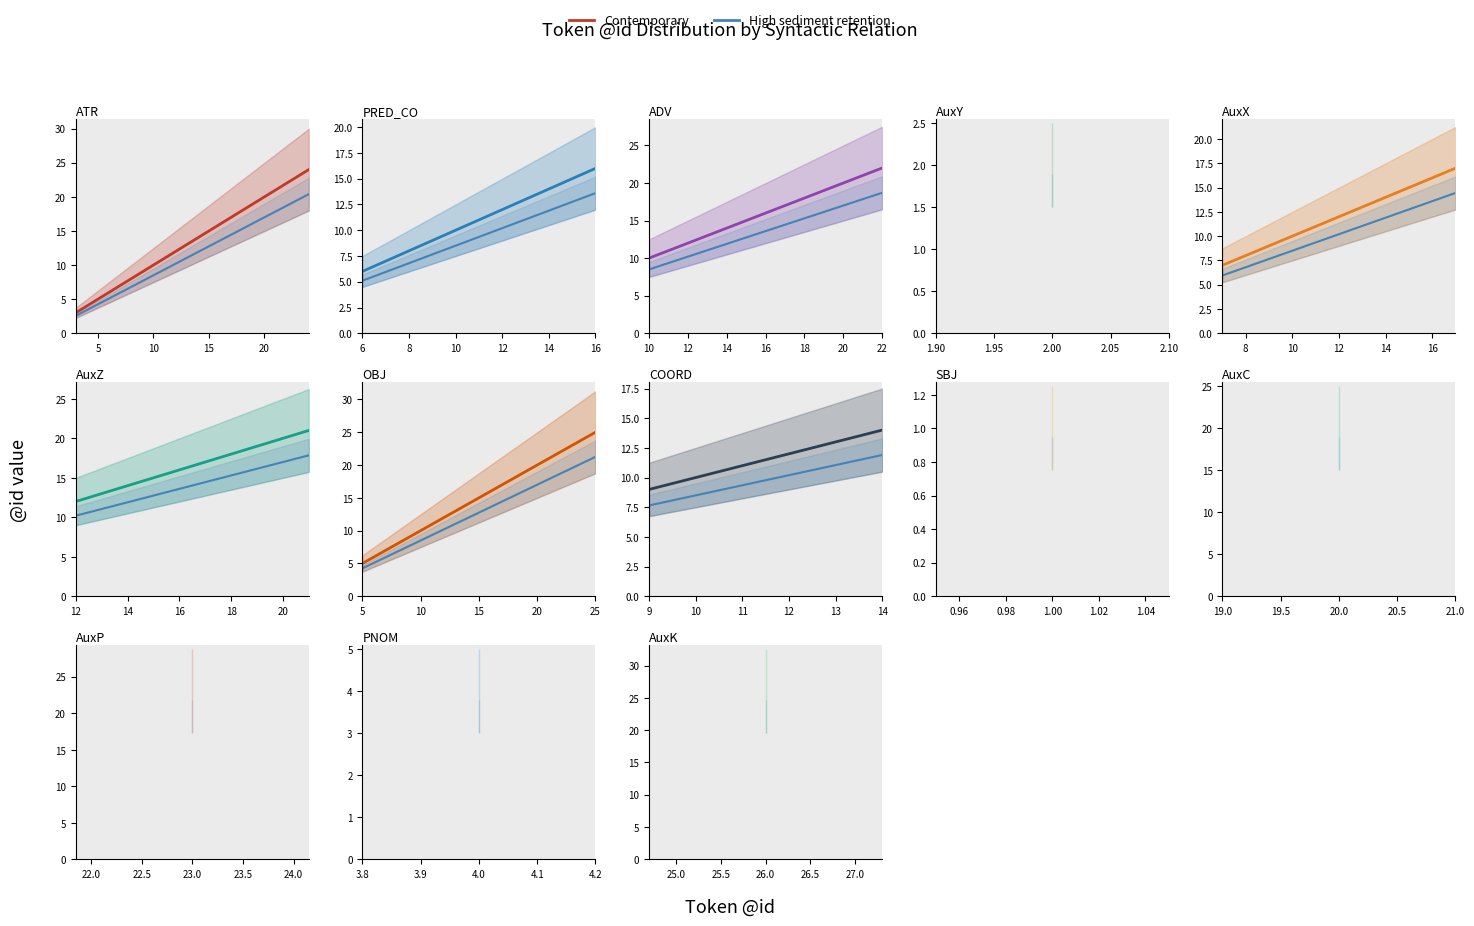

Is this an area chart (filled region under the line)?

No